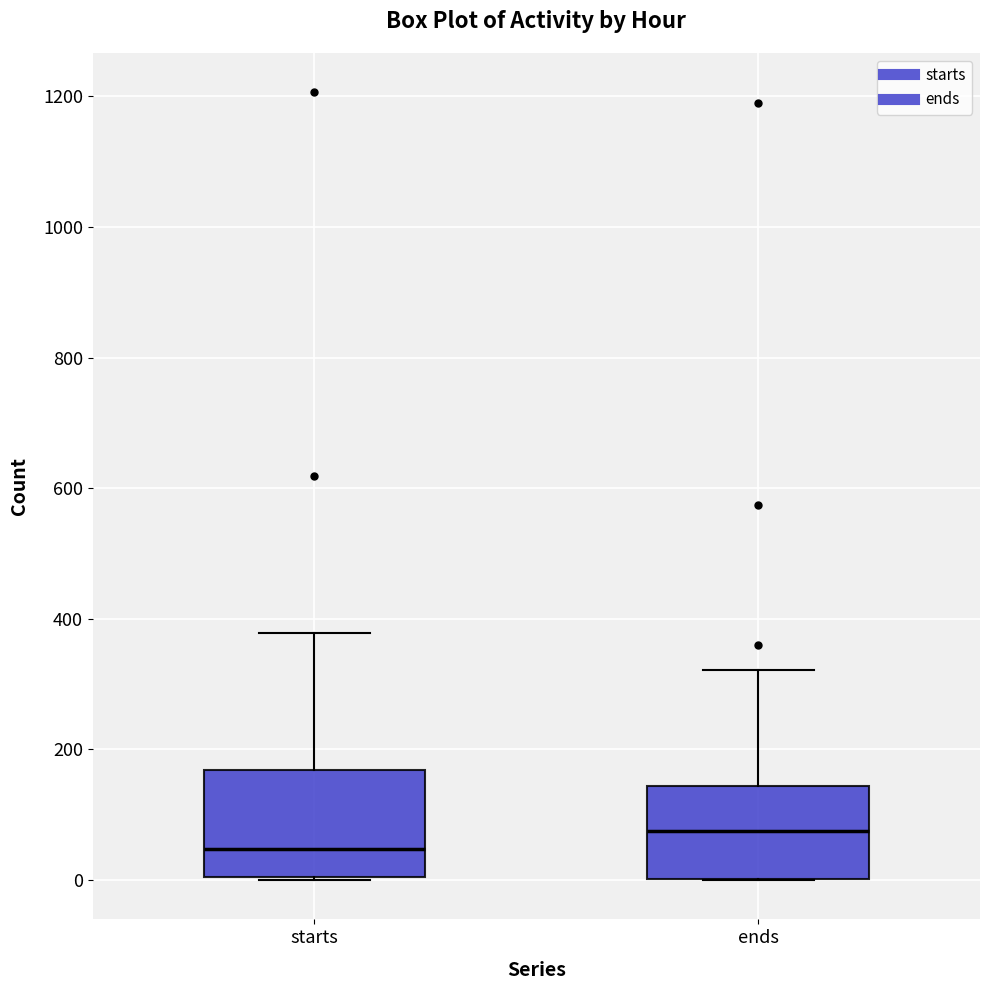

Which box is the tallest, from its lower edge to its upper edge?

starts